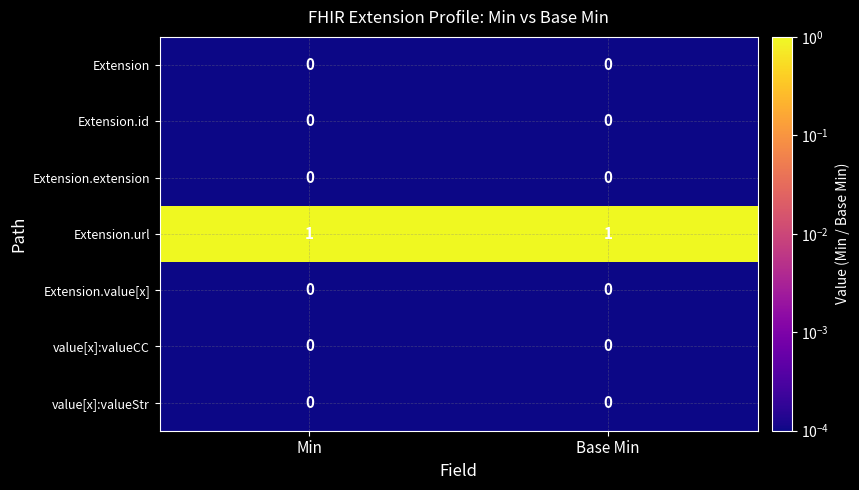

Which series has the largest total across all categories?

Extension.url